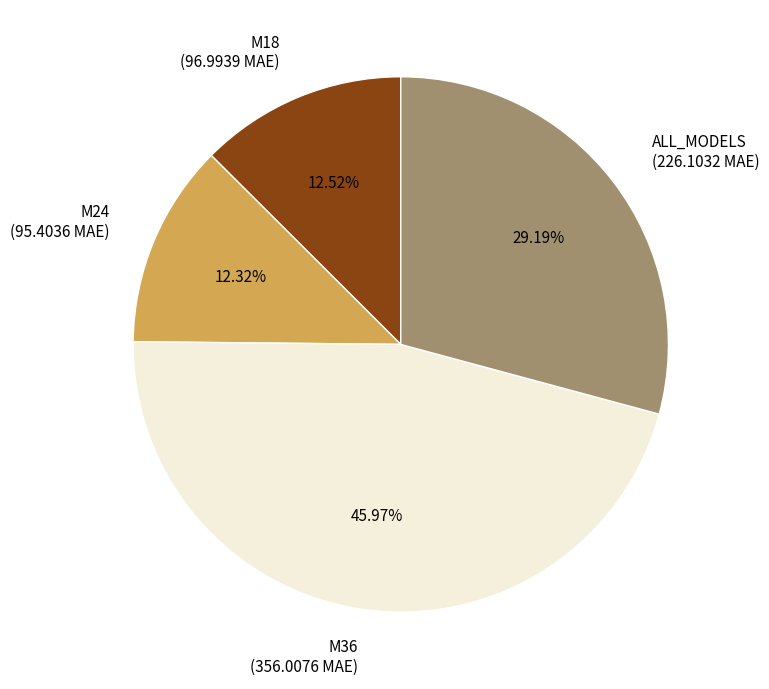

Which has a higher value, M36 or M24?

M36